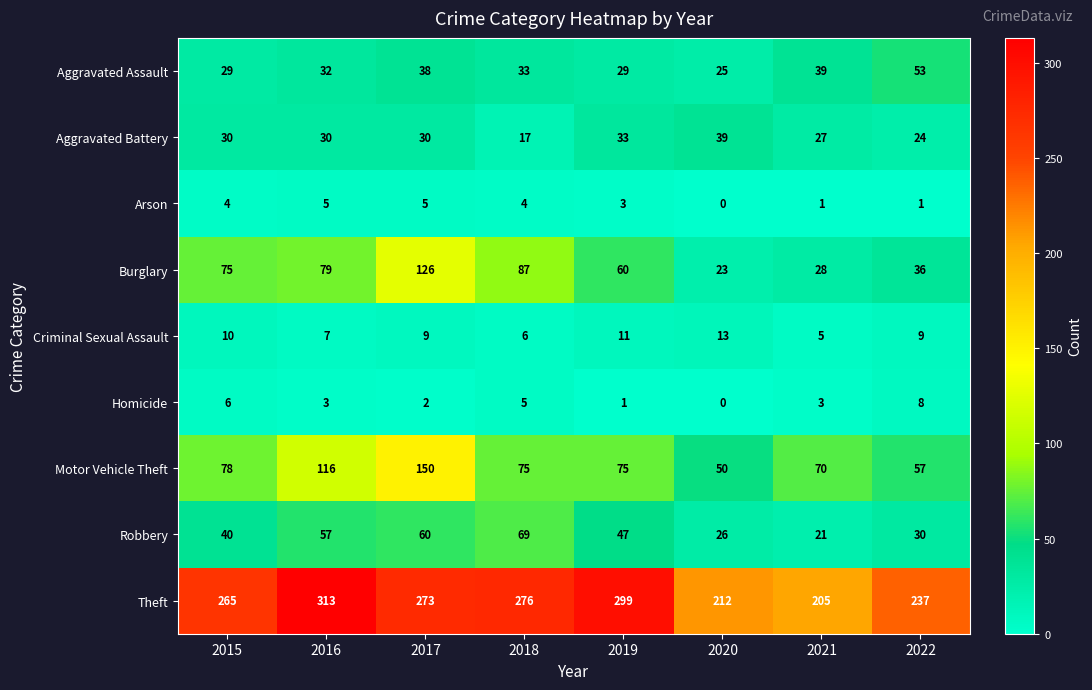

At which category does the chart reach its peak across all series?

2016